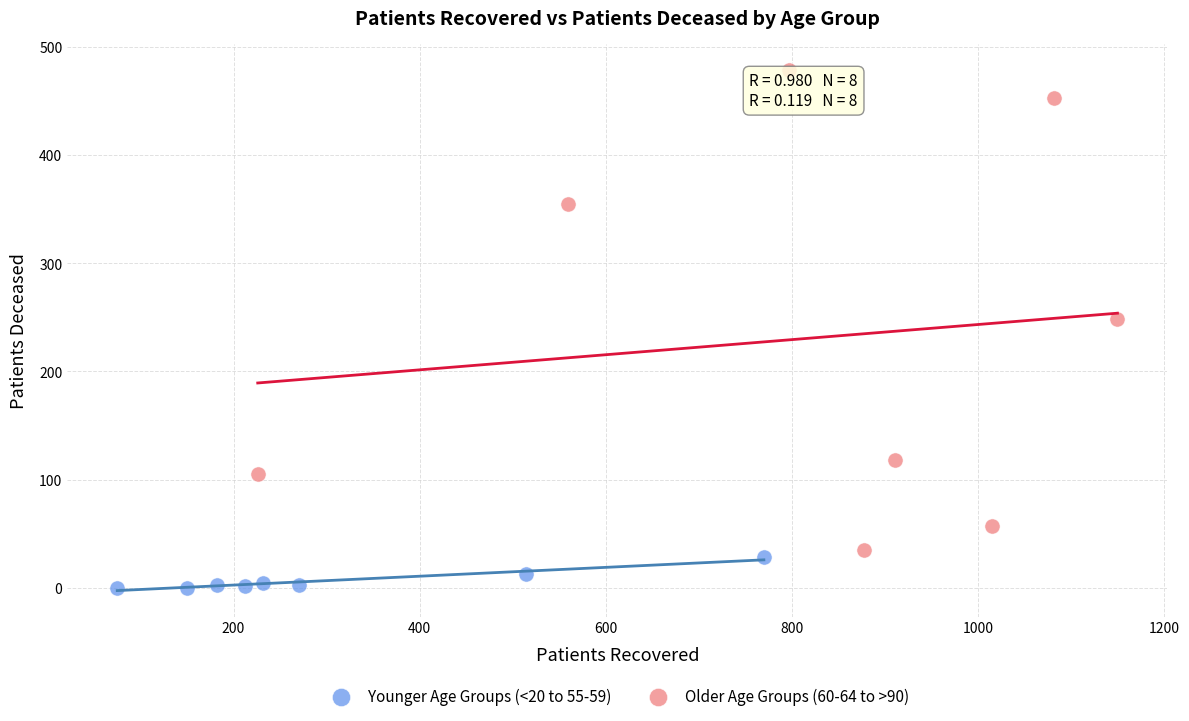

What are all the series names shown in the legend?

Younger Age Groups (<20 to 55-59), Older Age Groups (60-64 to >90)